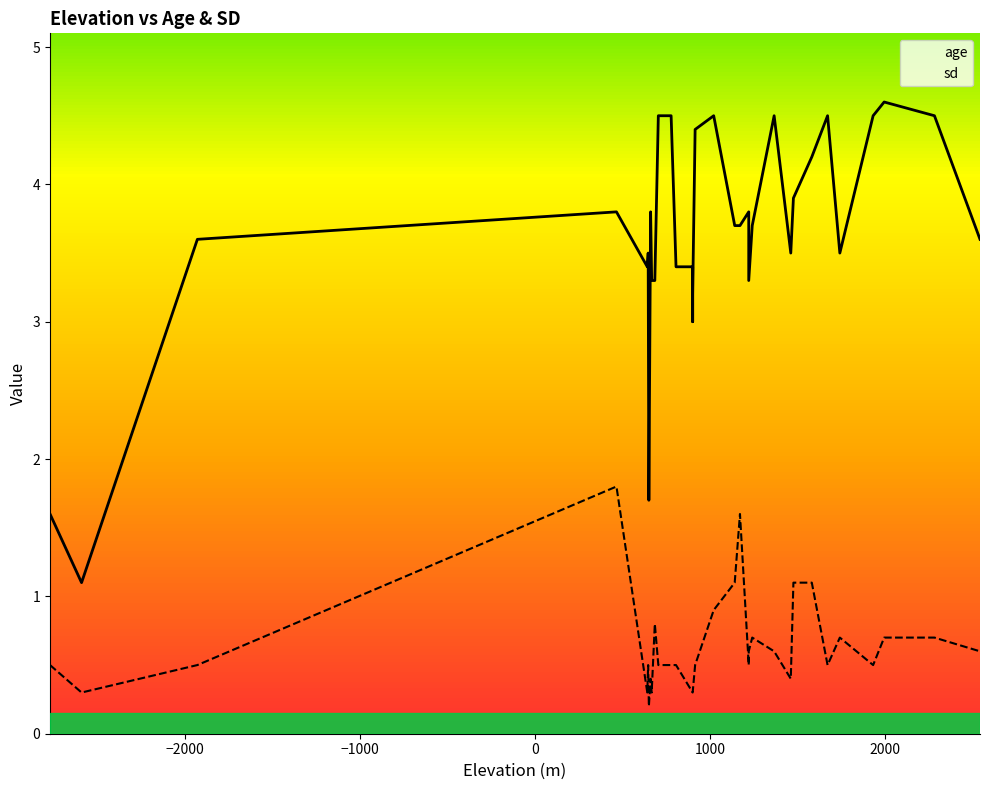

Is it true that age equals 5.1 at 39?

False